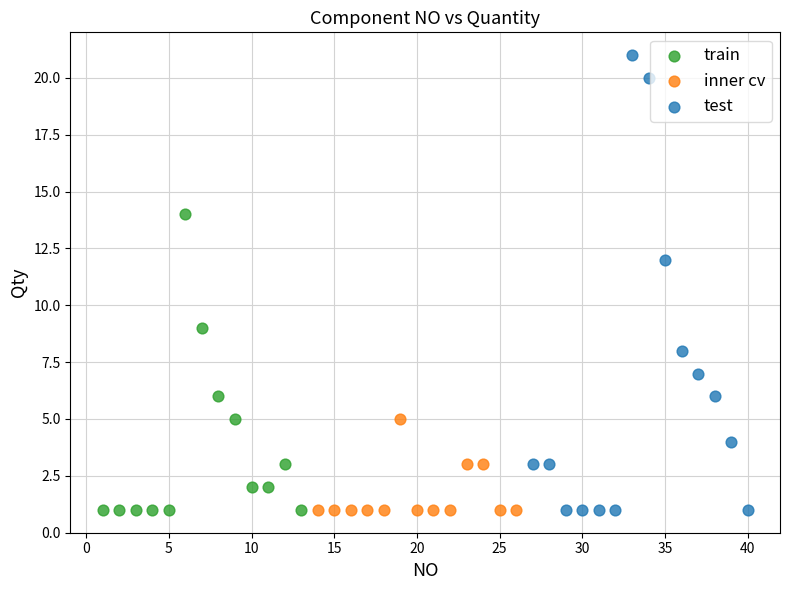

Which series has the widest spread of Y values?

test